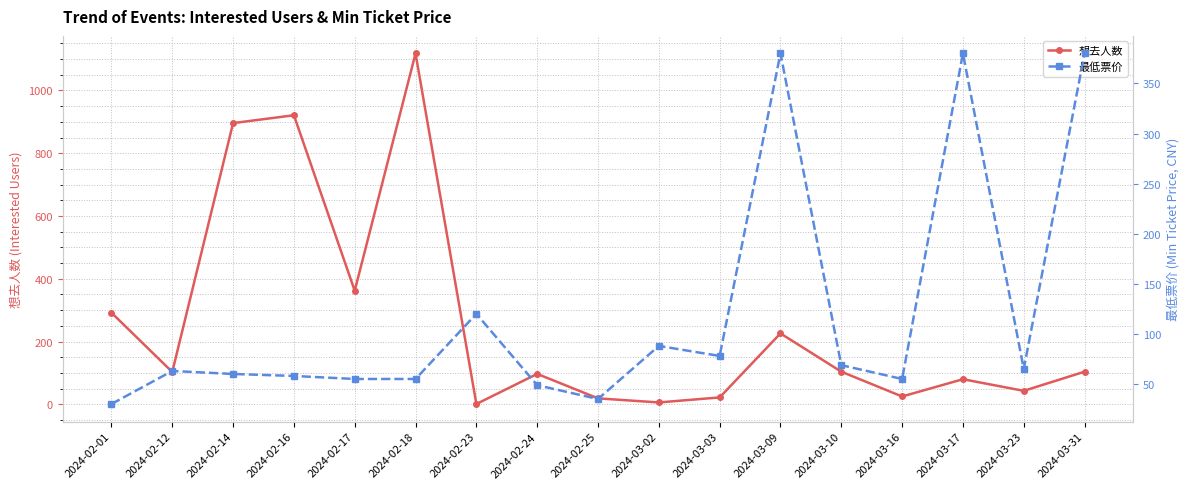

What is the label of the 1st point from the right?

2024-03-31